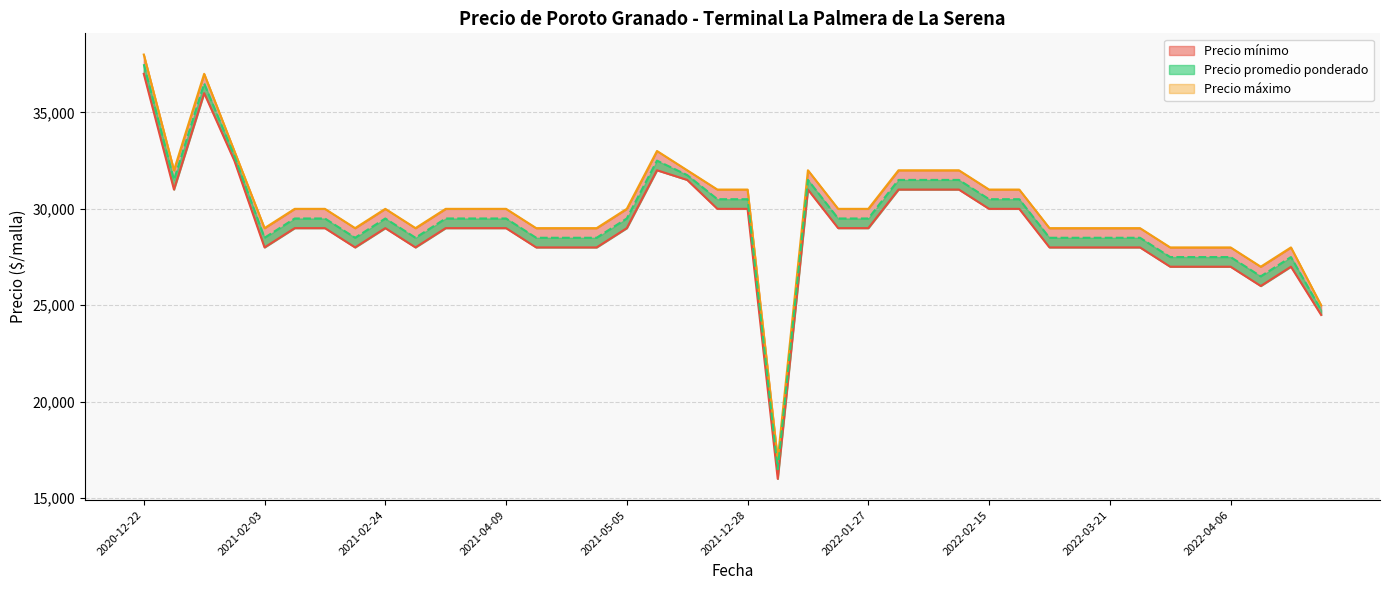

How many distinct data groups are displayed?

3